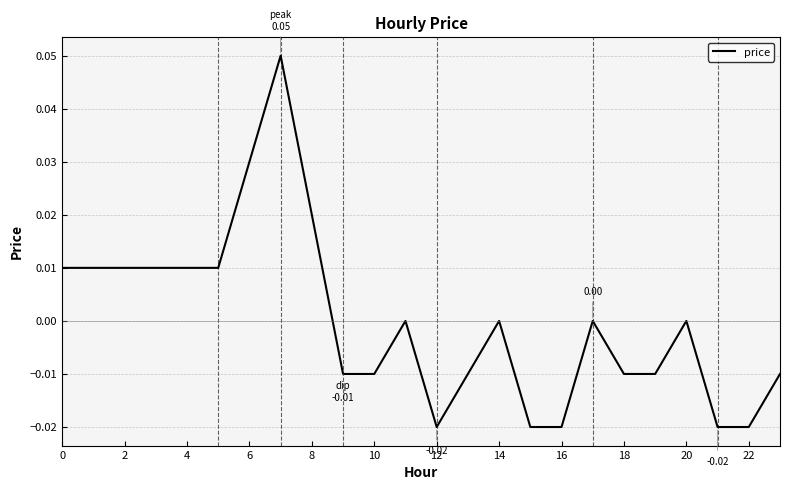

Which has a higher value, 14 or 16?

14